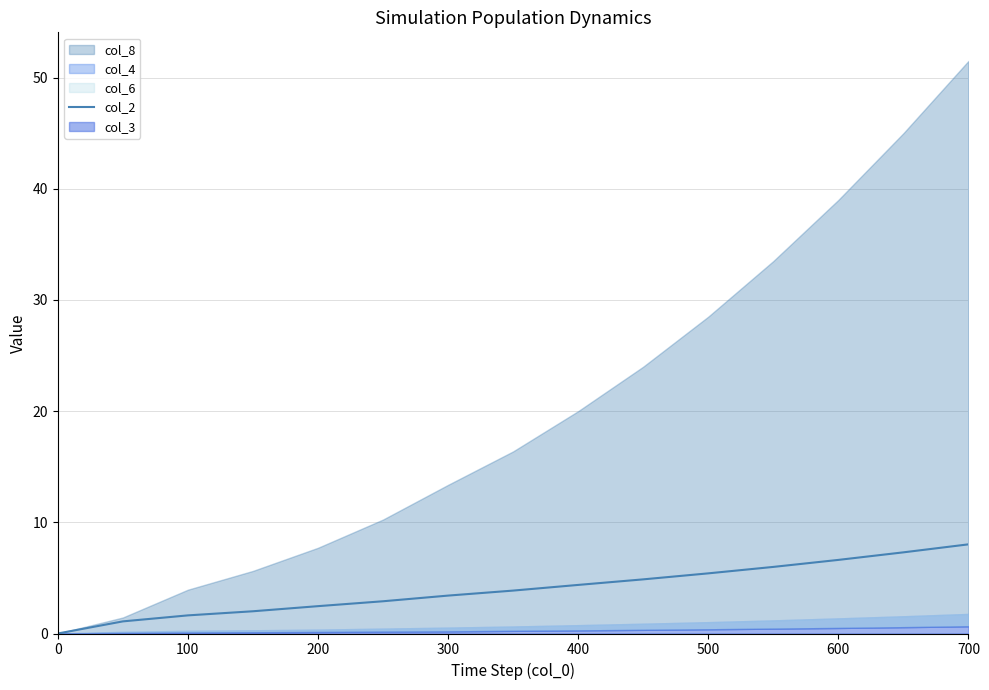

True or false: col_2 has a value of 5.4 at 500.

True